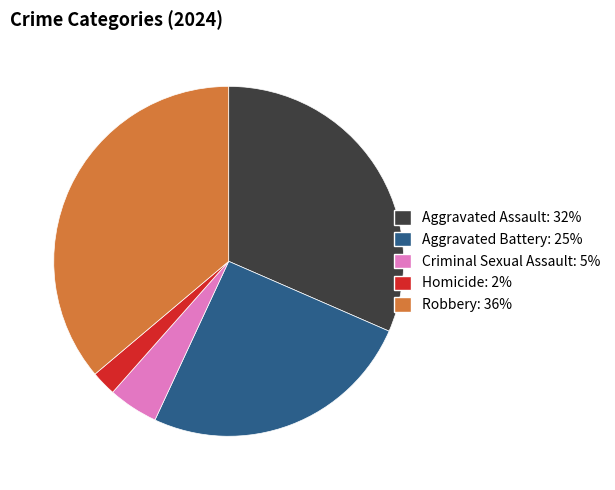

Approximately how many times larger is the value at Criminal Sexual Assault compared to Aggravated Assault?

0.1